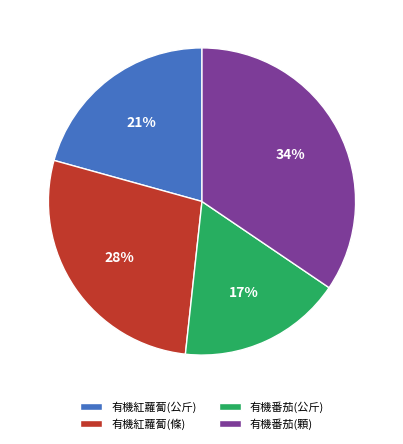

Which slice is the smallest?

有機番茄(公斤)